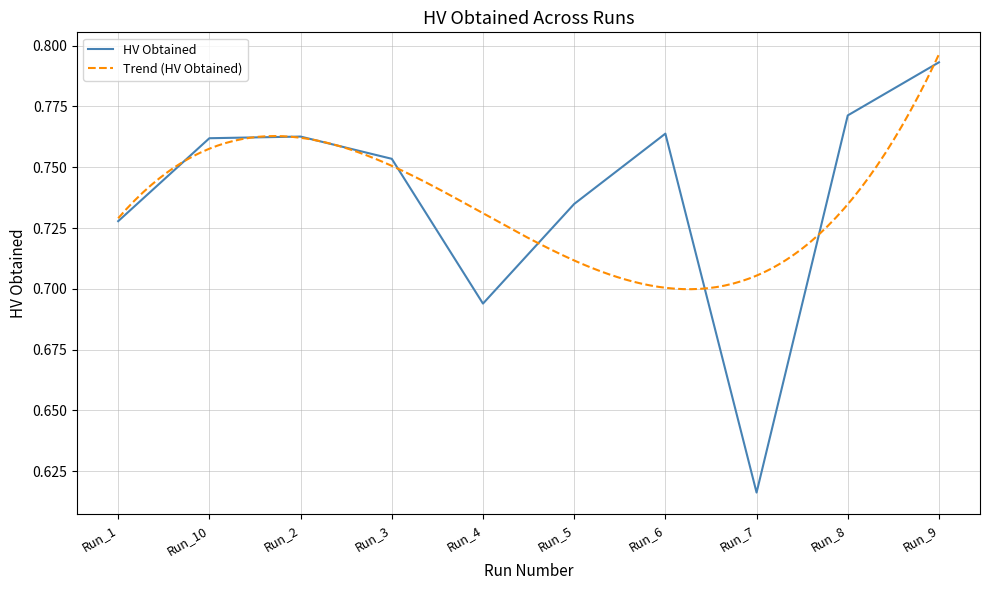

List the labels in order of value, largest first.

Run_9, Run_8, Run_6, Run_2, Run_10, Run_3, Run_5, Run_1, Run_4, Run_7